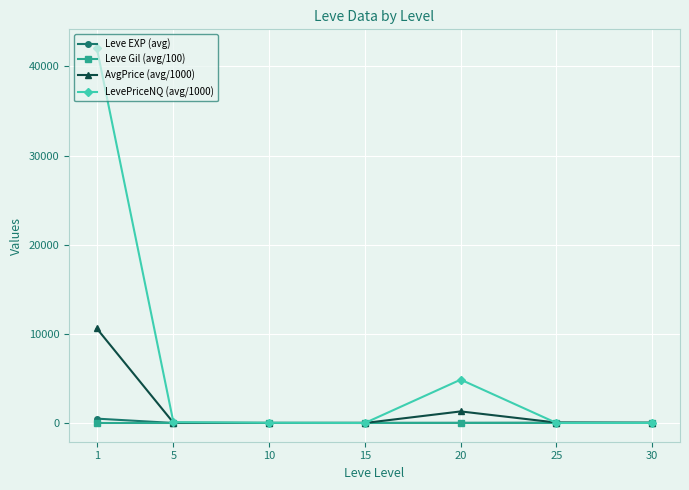

What is the maximum value shown in the chart?

42054.1